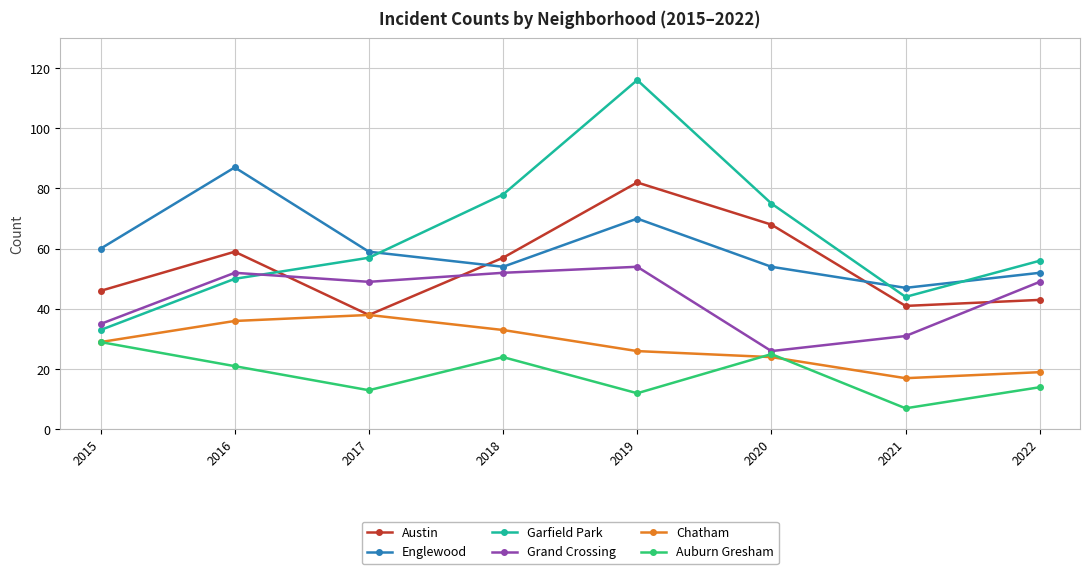

What is the approximate value of Austin at 2018?

57